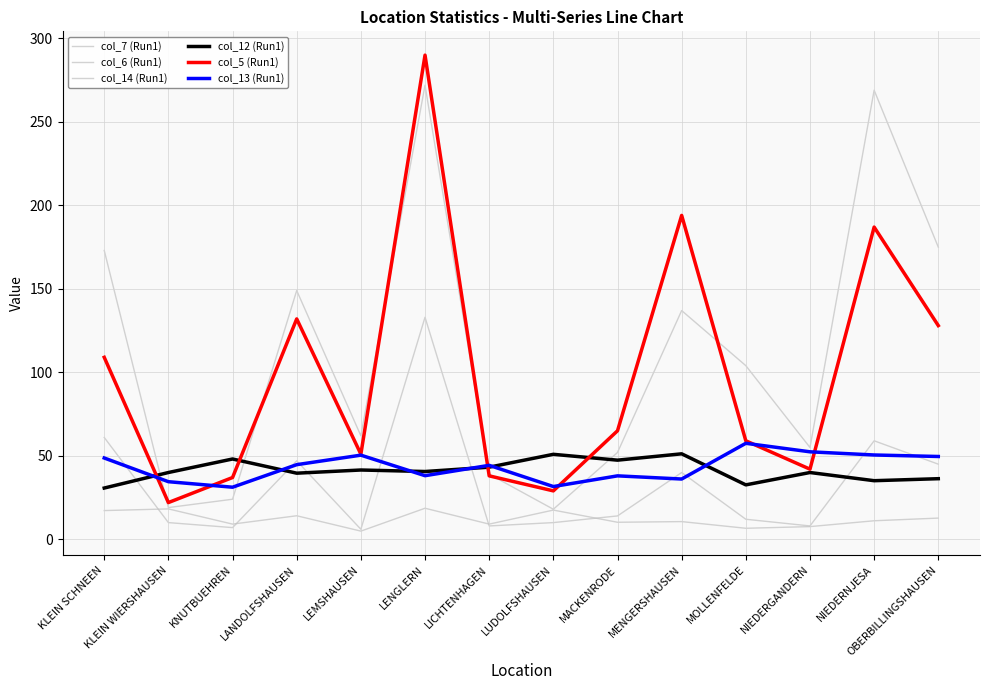

At which category does the chart reach its minimum across all series?

LEMSHAUSEN